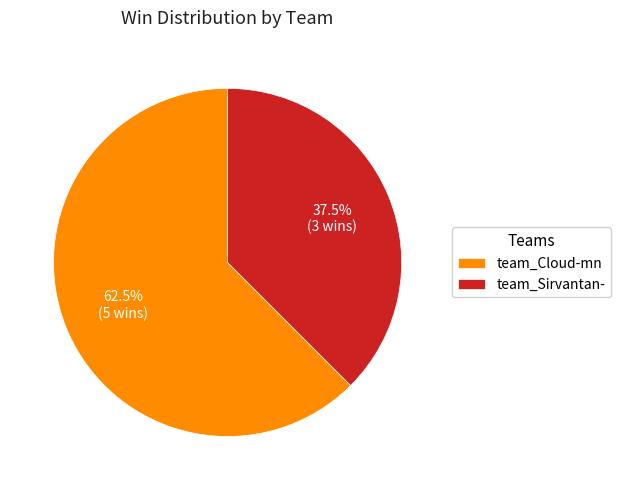

Is team_Cloud-mn the majority of the pie?

Yes